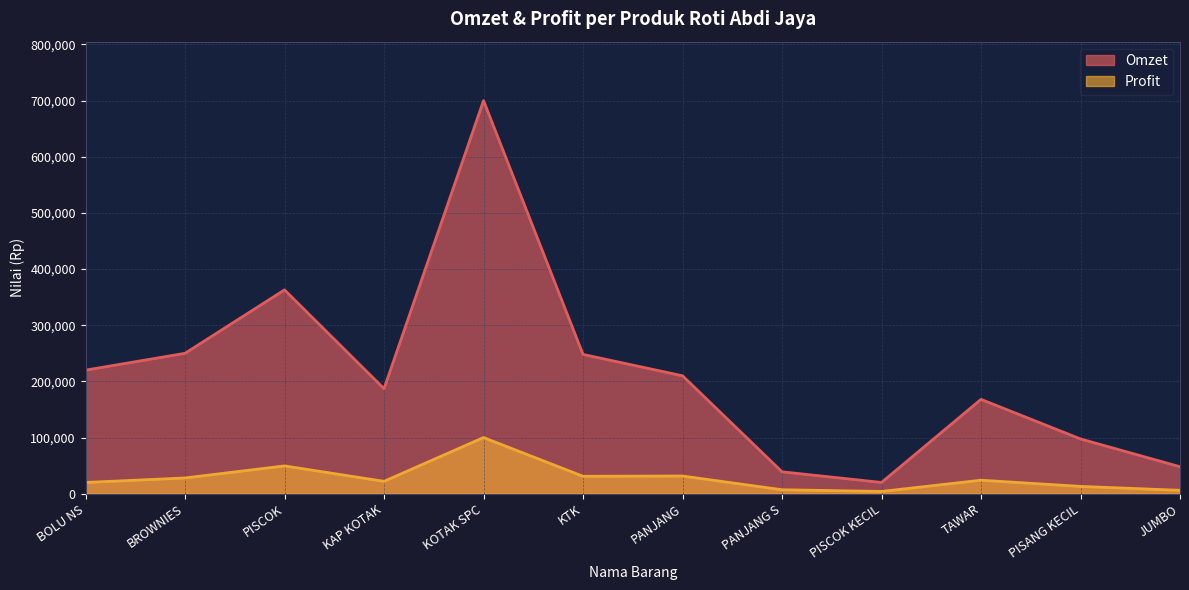

Which has a higher value, BOLU NS or KOTAK SPC?

KOTAK SPC